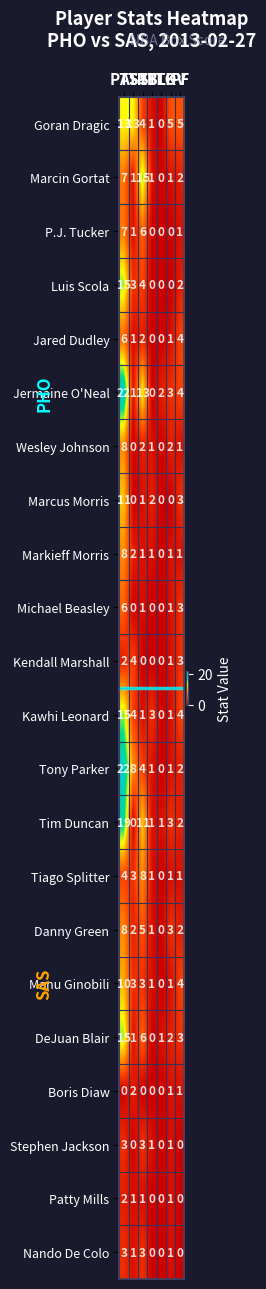

How many values in Boris Diaw are above zero?

3